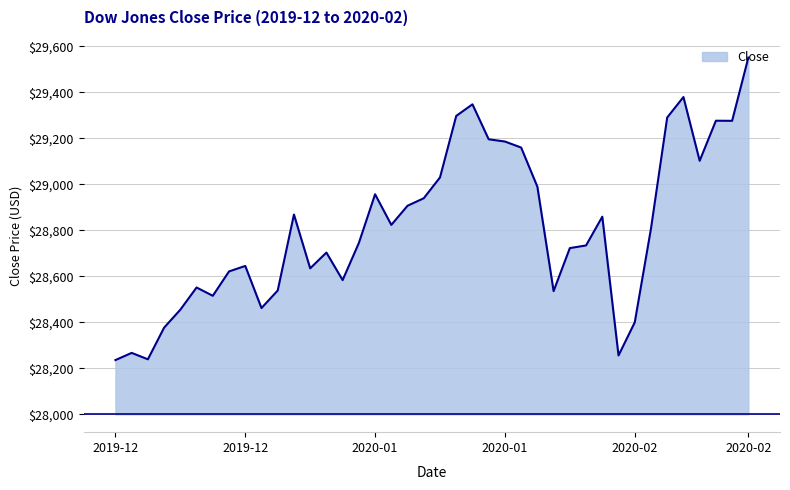

What position from the right is 2019-12-27?

32